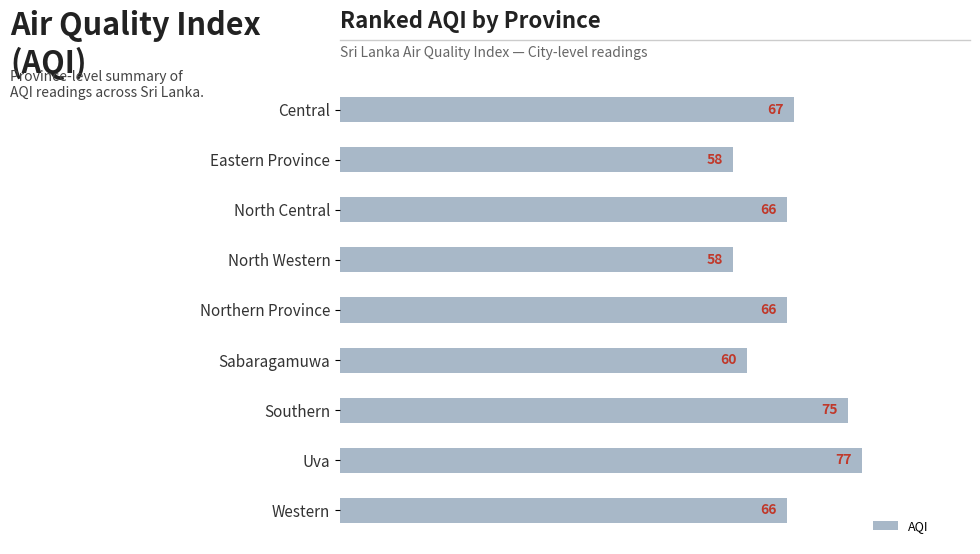

What is the maximum value shown in the chart?

77